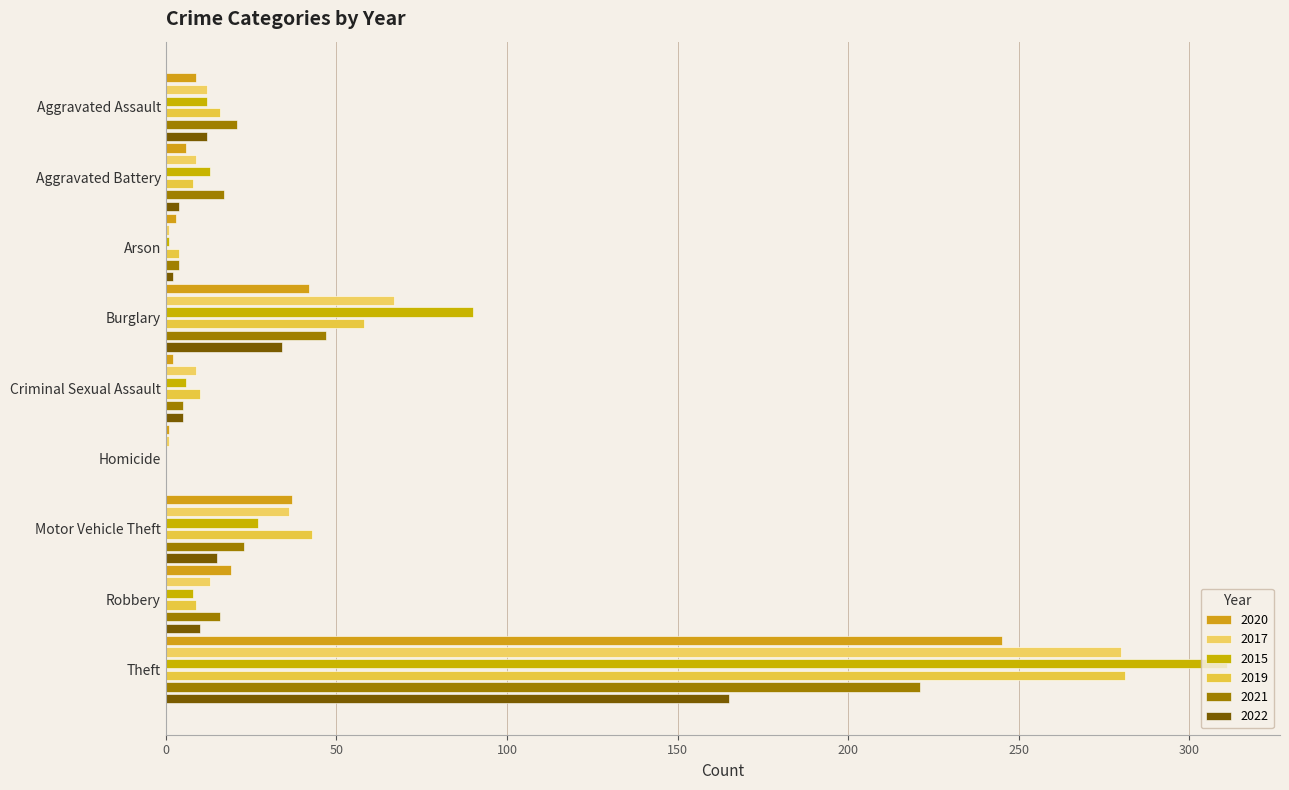

Which series has the widest spread of values?

2015